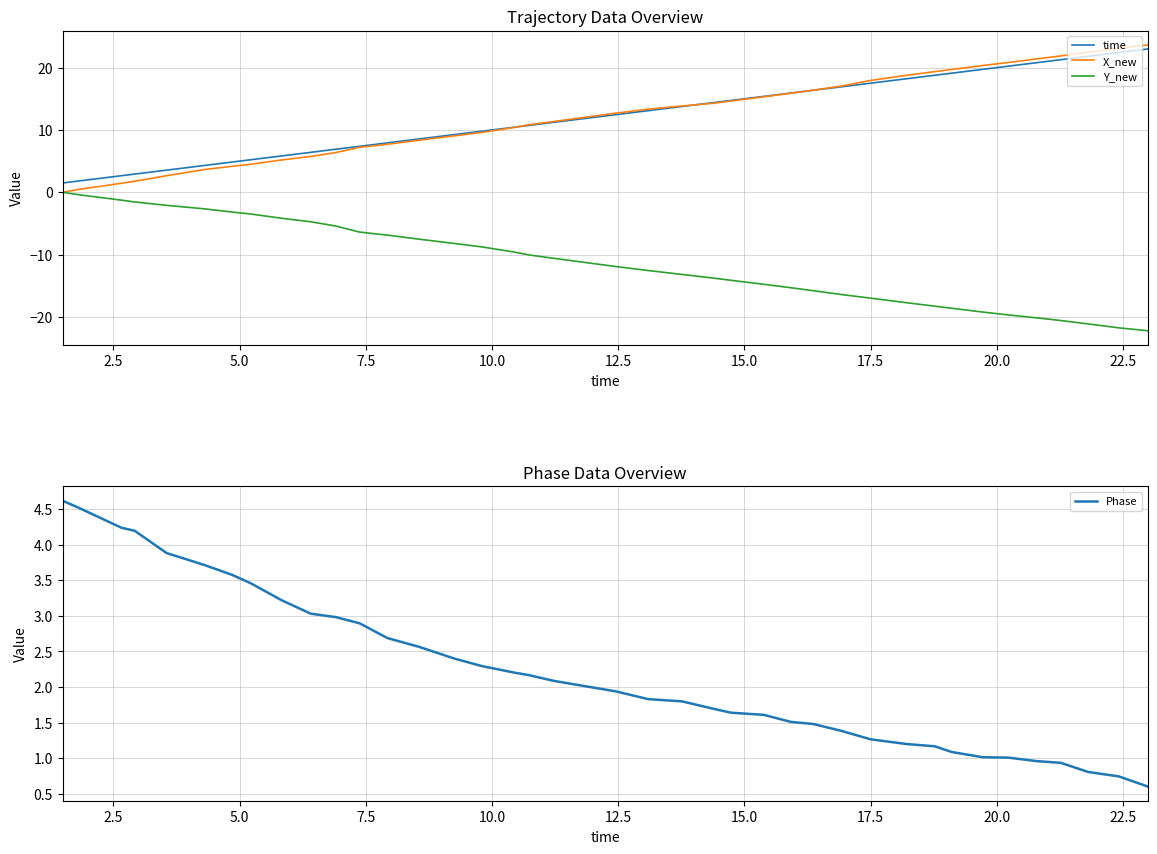

What is the minimum value for Phase?

0.6